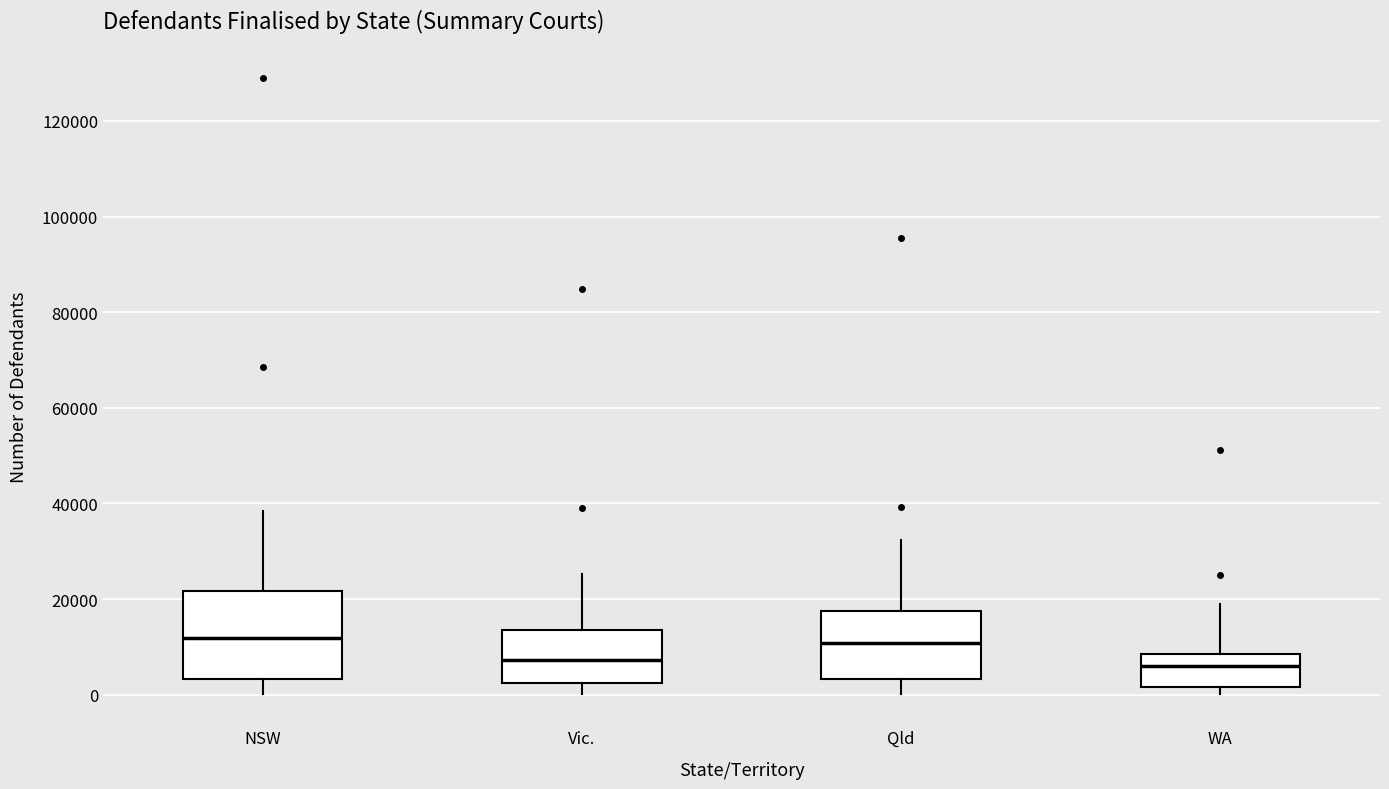

Which box is the tallest, from its lower edge to its upper edge?

NSW